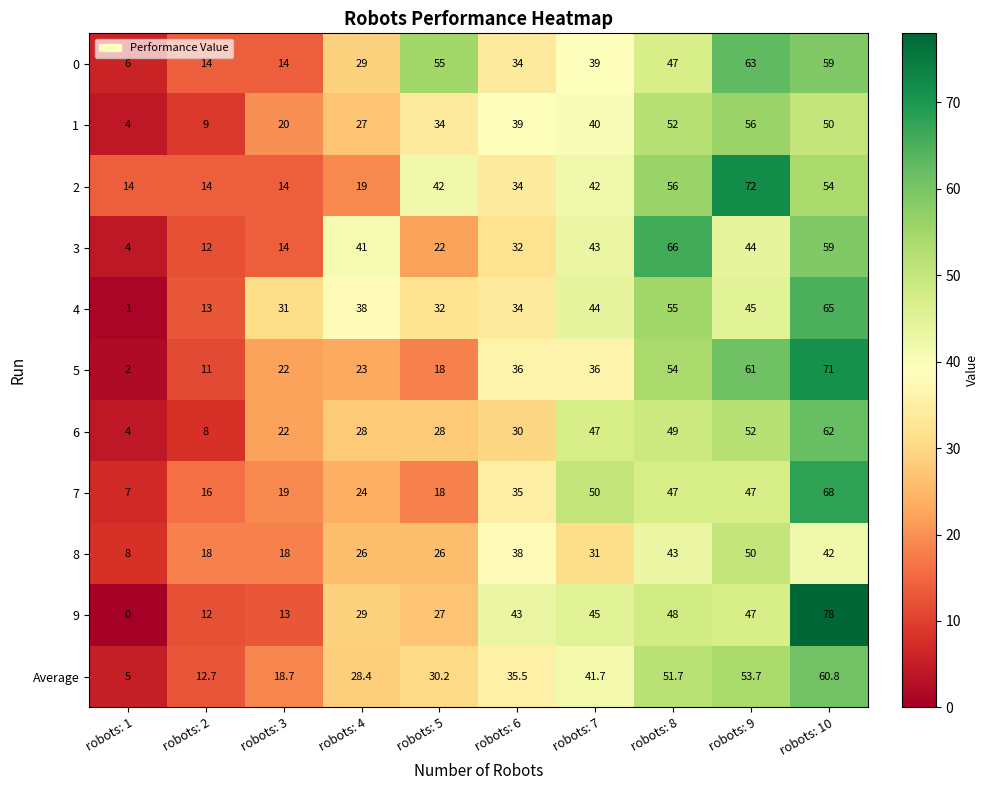

What is the difference between the maximum and second lowest values in the 2 series?

58.0